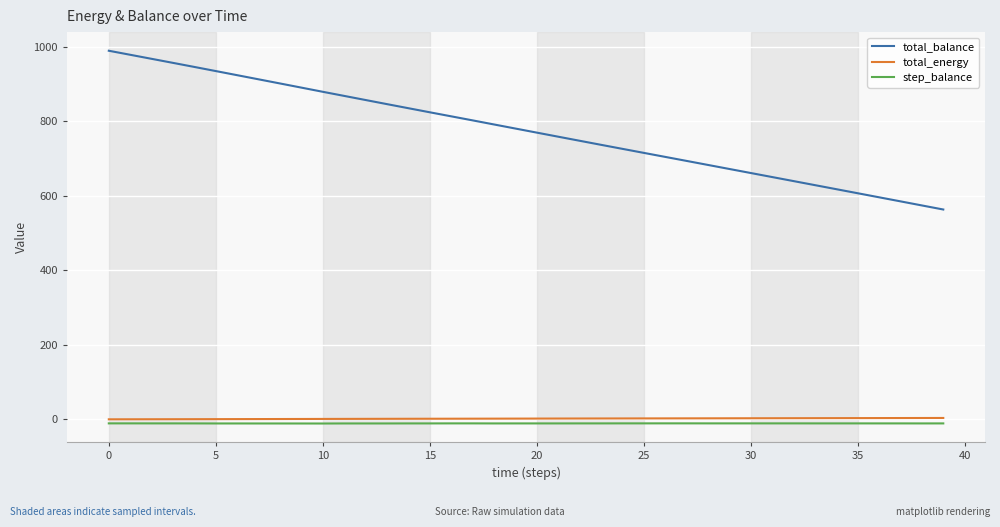

True or false: step_balance and total_balance intersect in this chart.

False